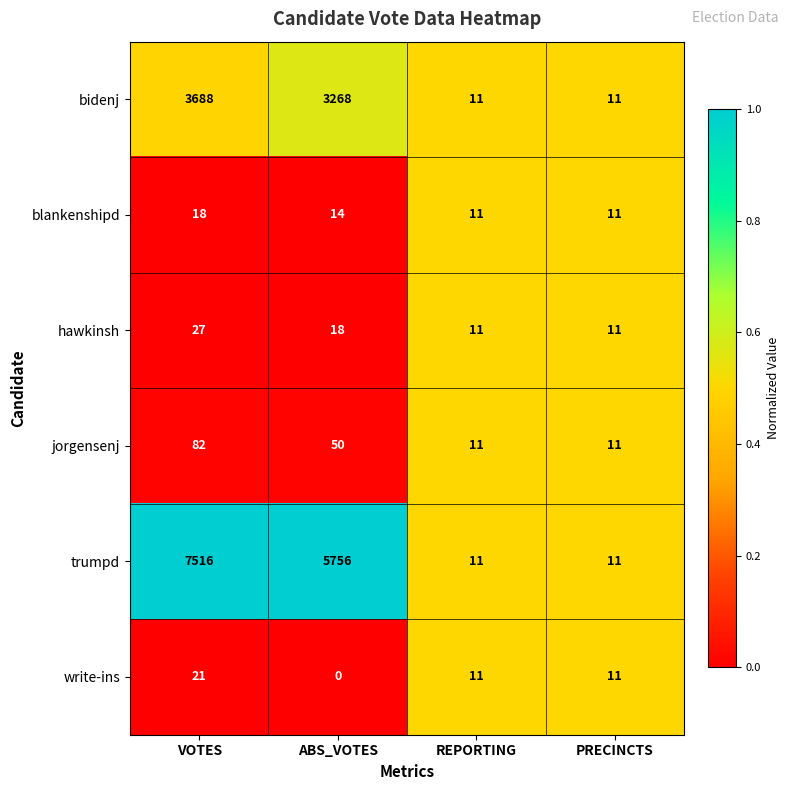

What is the average value of the hawkinsh series?

17